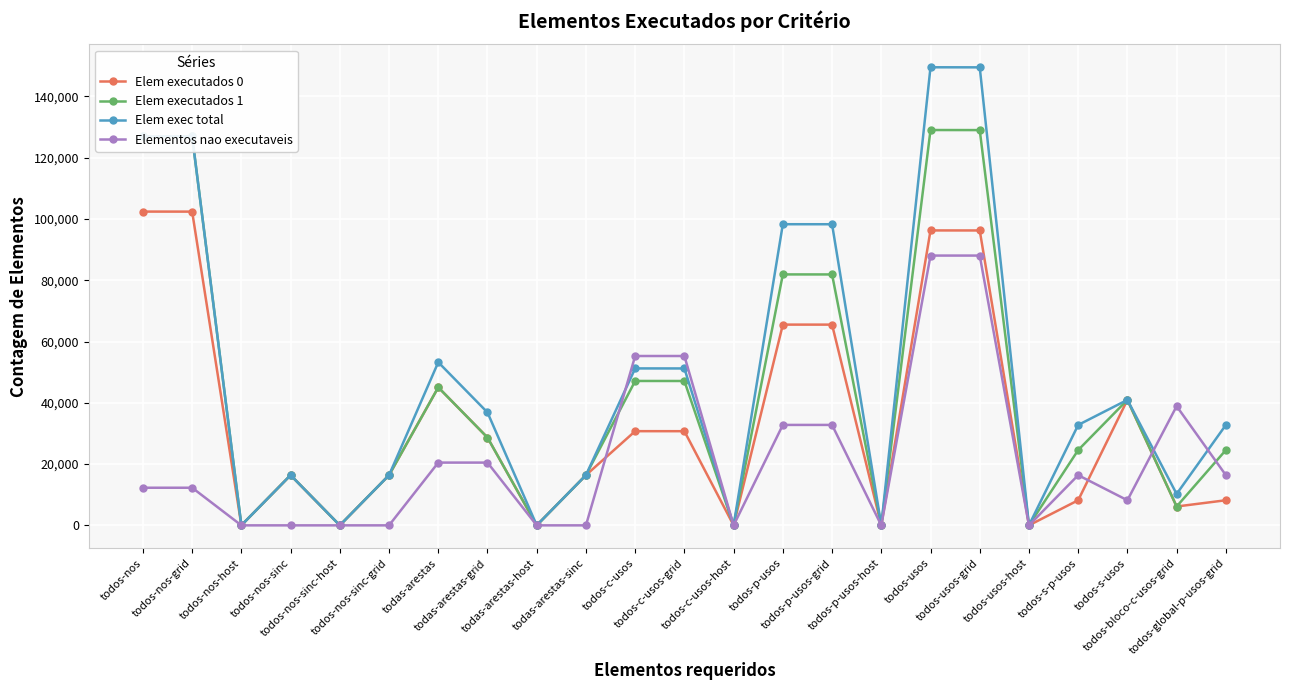

What is the average value of the Elem exec total series?

48179